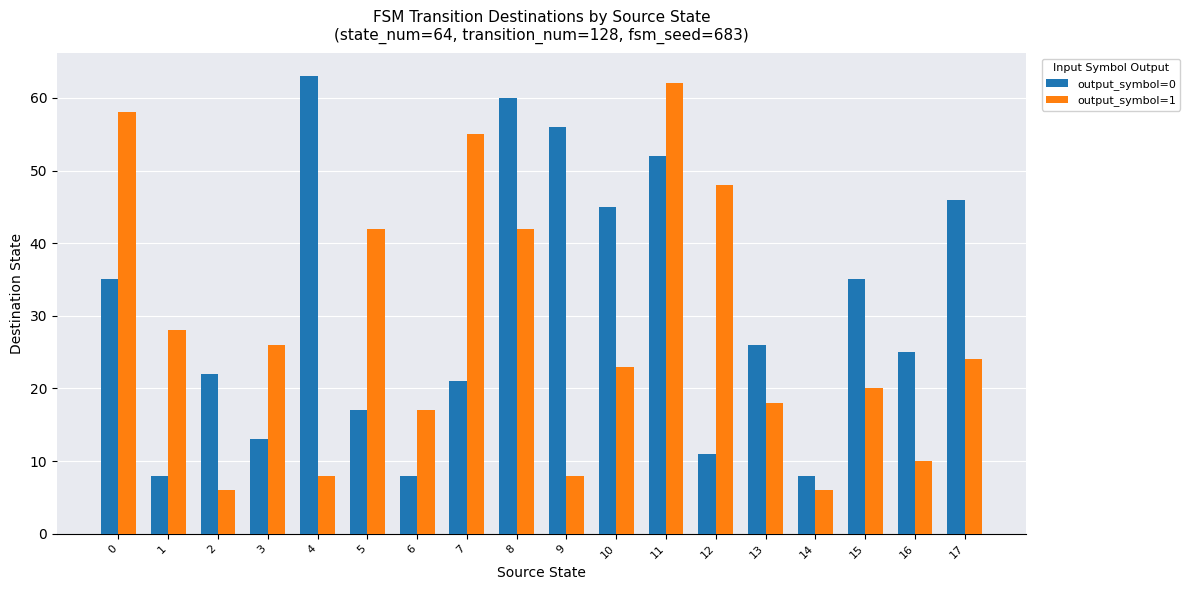

What is the greatest value displayed?

63